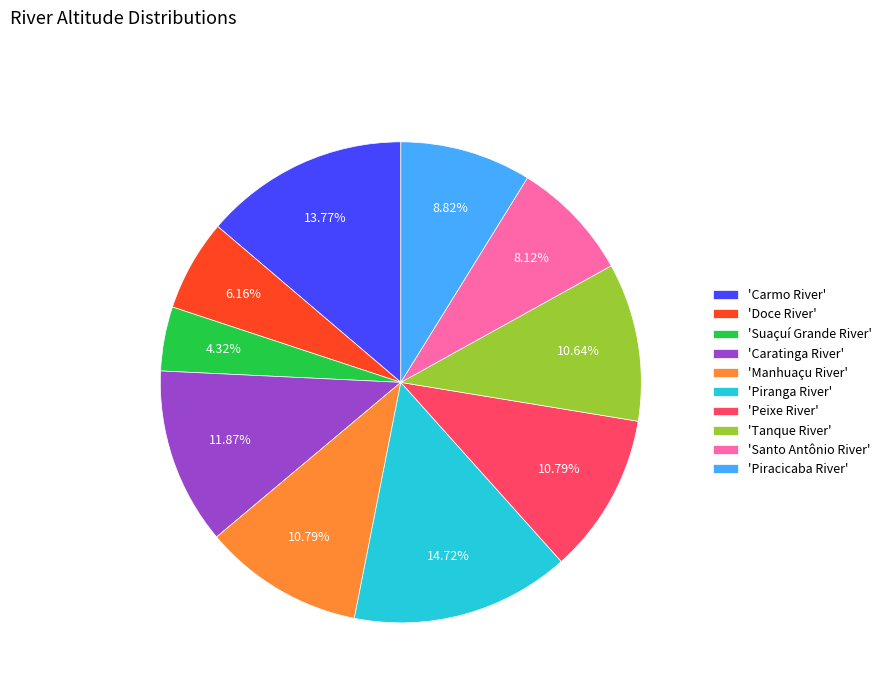

Between 'Carmo River' and 'Manhuaçu River', which is larger?

'Carmo River'